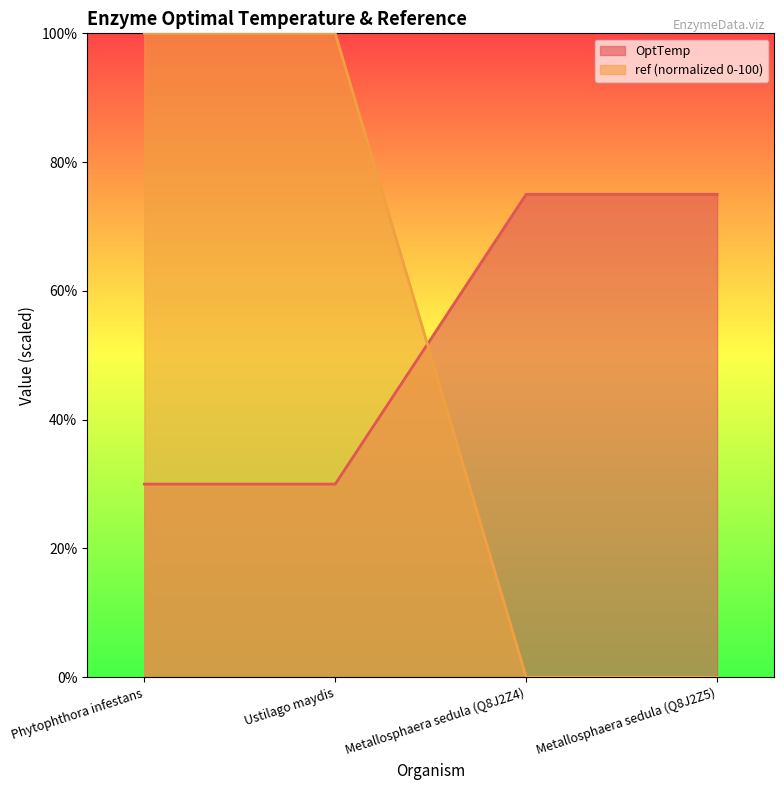

The value of ref at Phytophthora infestans is 100. True or false?

True